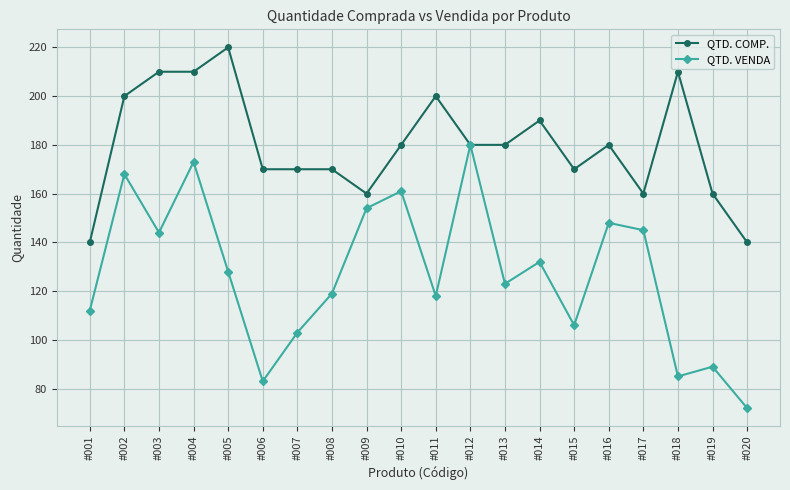

The value of QTD. COMP. at #004 is 114. True or false?

False